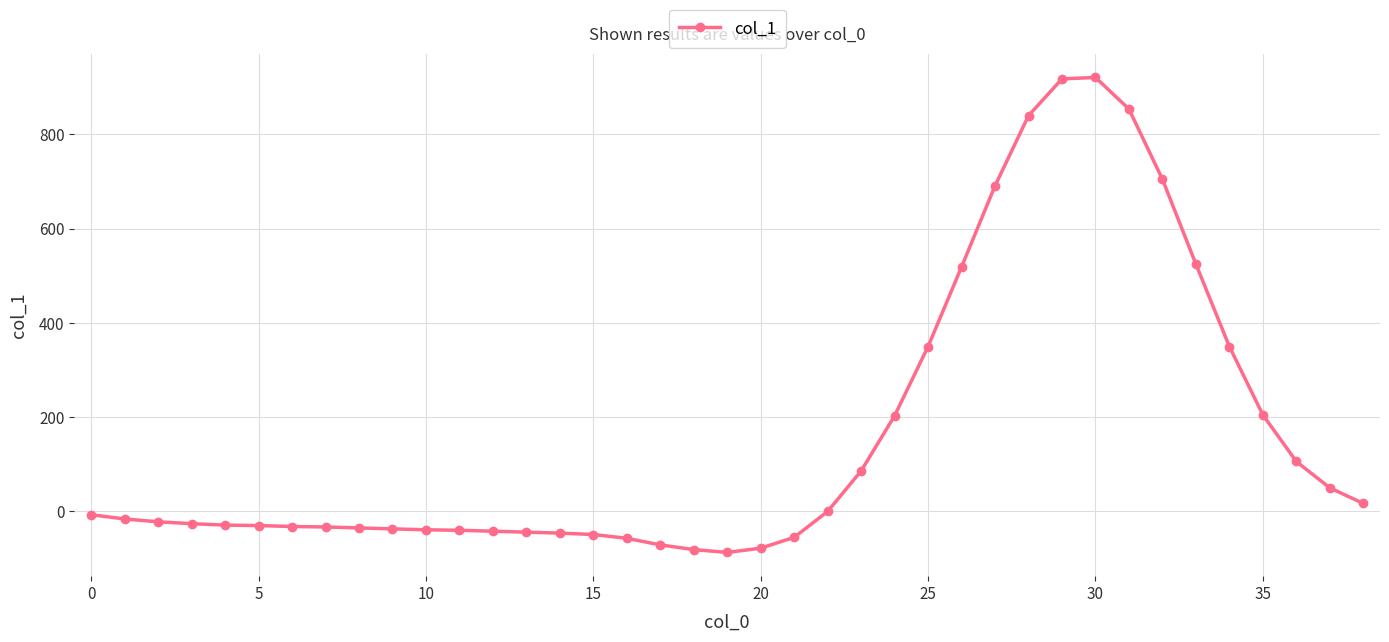

How many values are below -22?

19